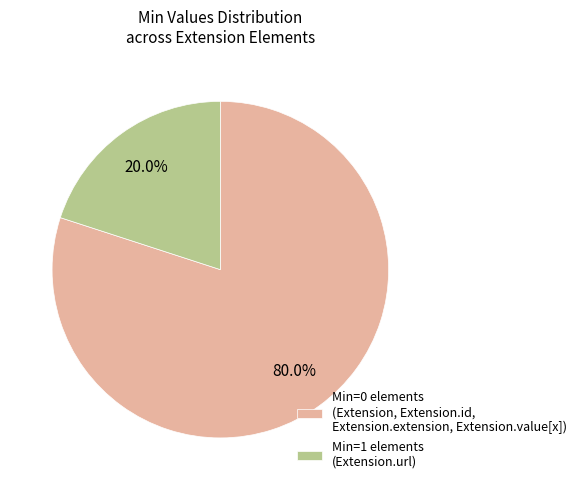

Do Min=0 elements (Extension, Extension.id, Extension.extension, Extension.value[x]) and Min=1 elements (Extension.url) together represent more than half of the pie?

Yes